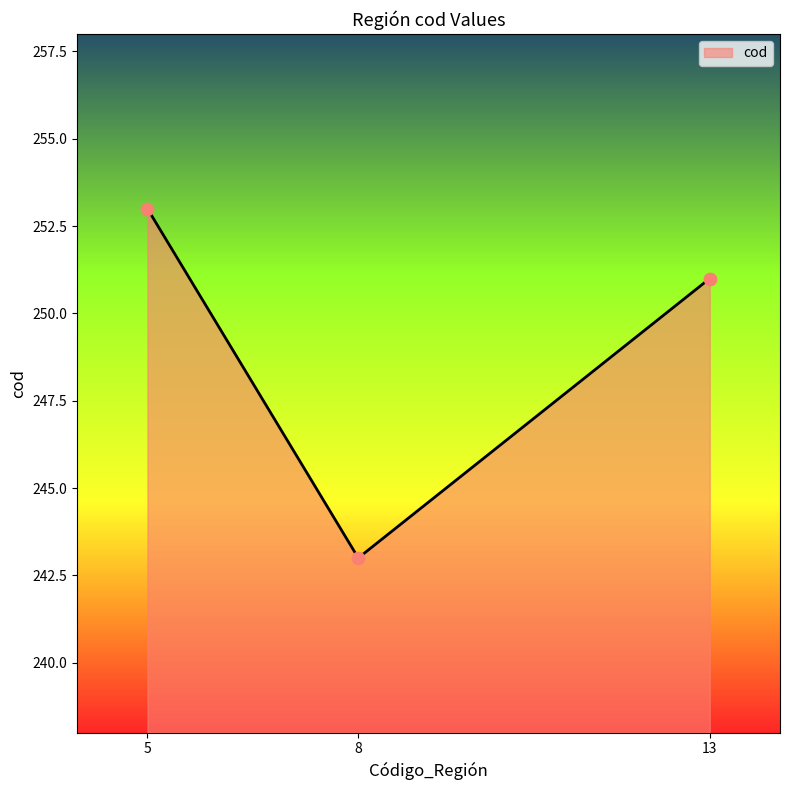

Between 5 and 8, which is larger?

5